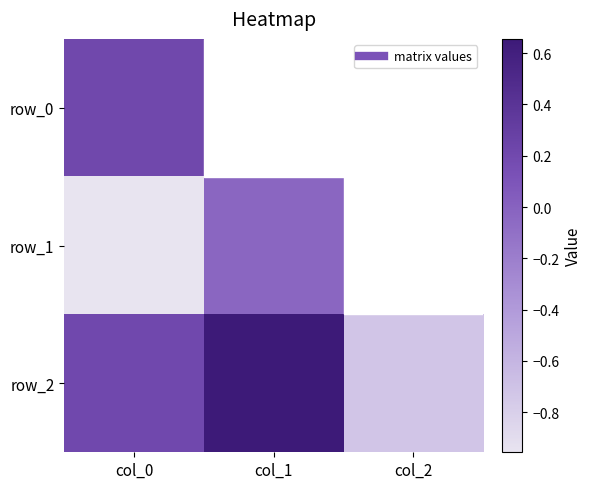

True or false: row_0 has a value of 0.2 at col_0.

True